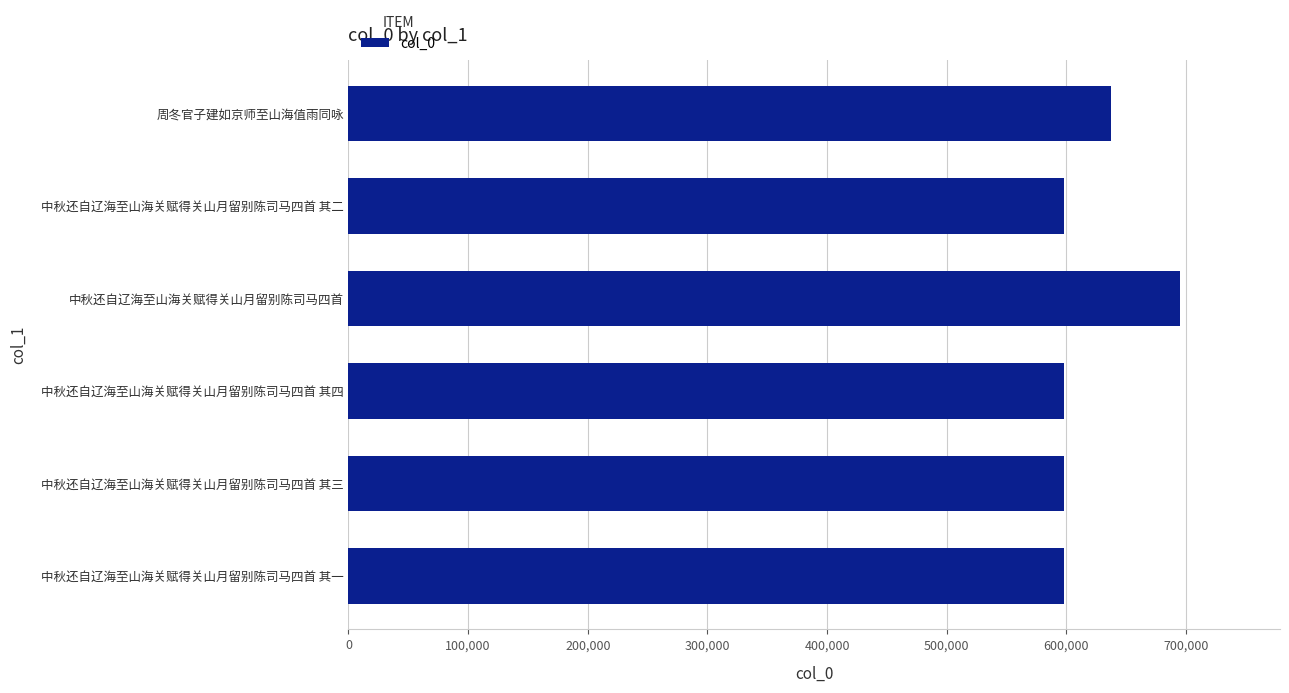

What is the label of the 4th bar from the bottom?

中秋还自辽海至山海关赋得关山月留别陈司马四首